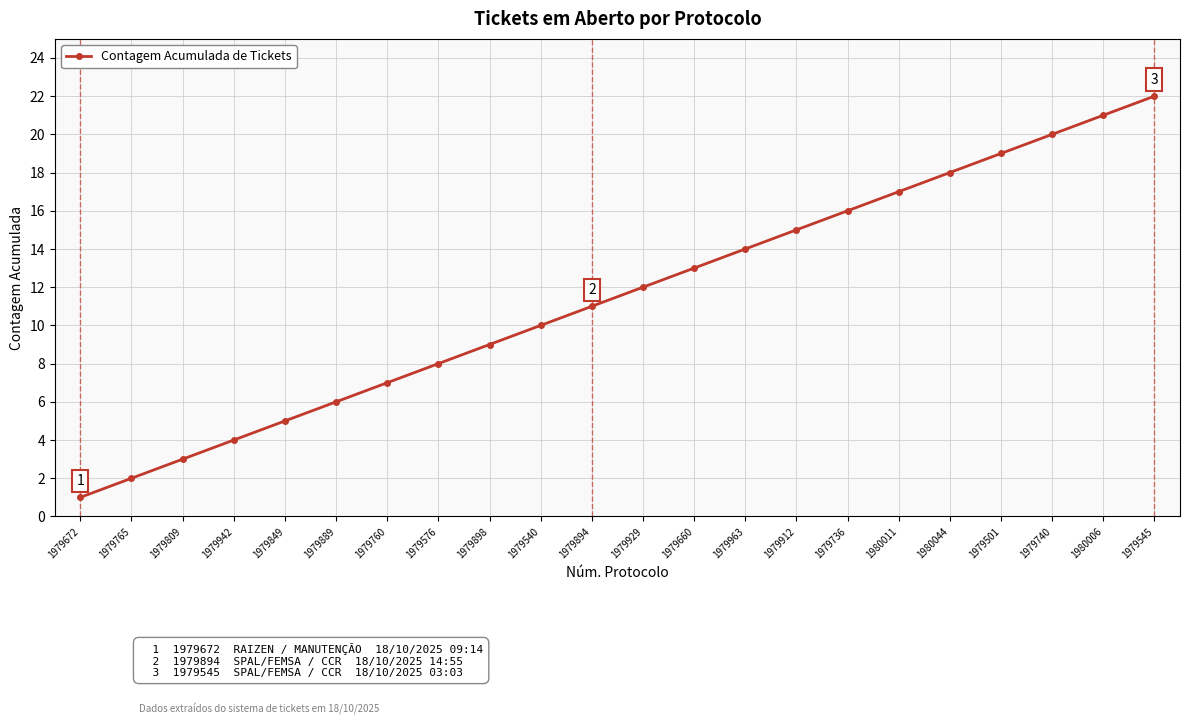

Count the number of categories in the chart.

22